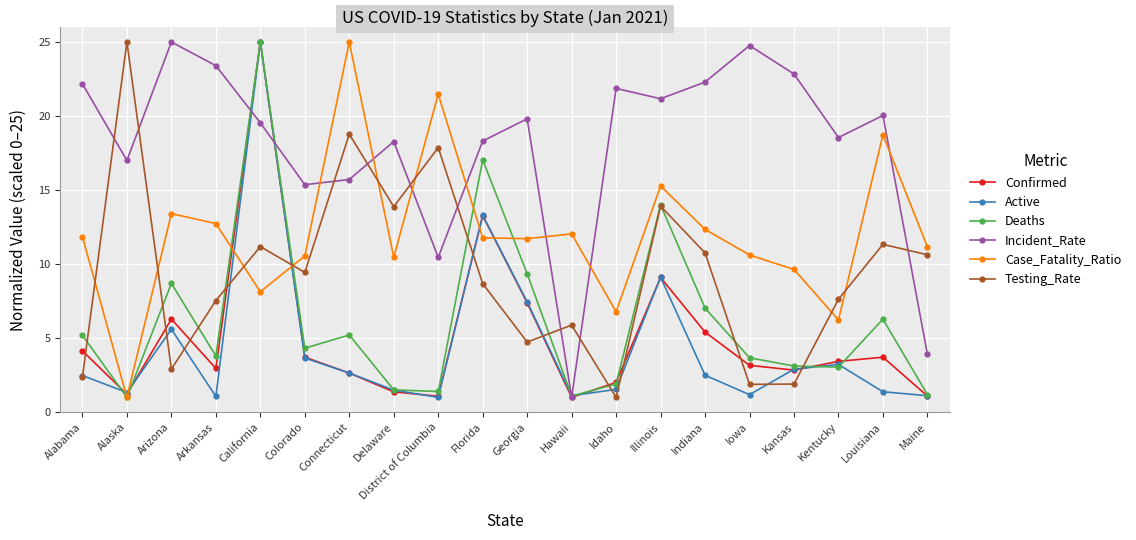

True or false: Incident_Rate and Deaths cross at least once.

True